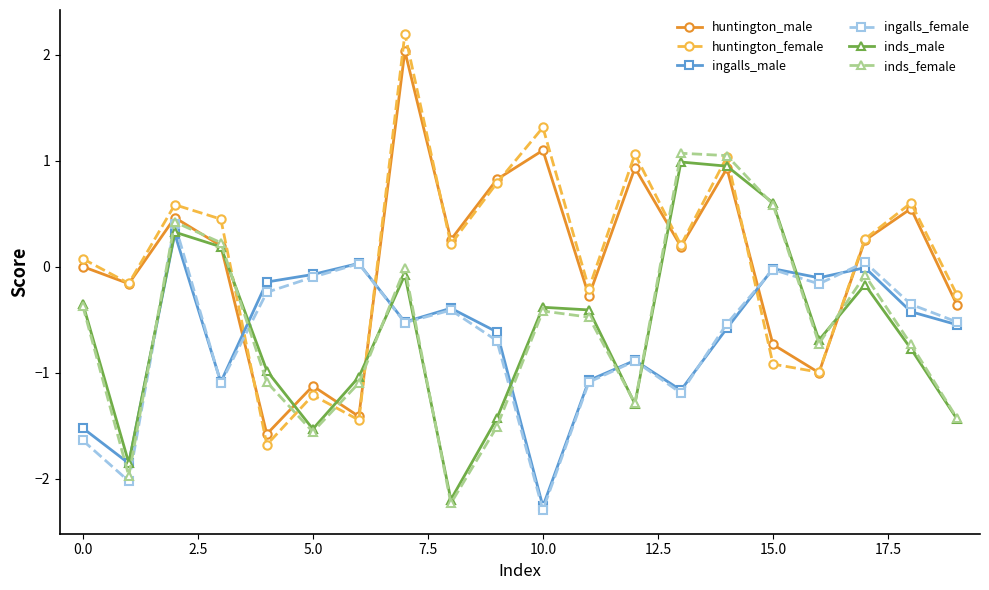

What are all the series names shown in the legend?

huntington_male, huntington_female, ingalls_male, ingalls_female, inds_male, inds_female